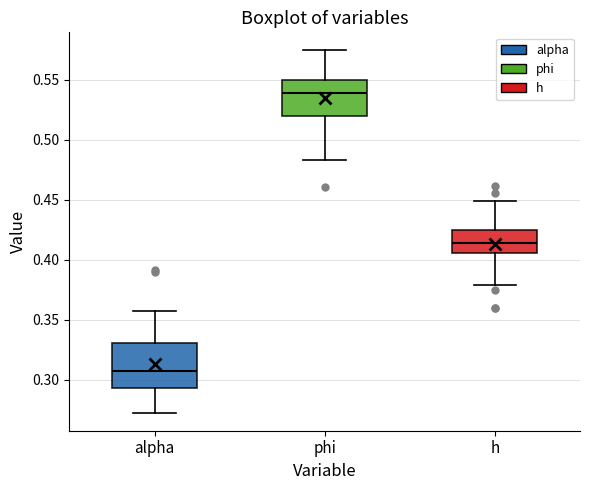

Reading left to right, transcribe this box plot: for each box, give where its median line is, the range the box spans, and where its two whiskers end, as read against the y-axis. The values are not printed on the chart, so give them approximately, as read against the axis.

alpha: median 0.305, box 0.295 to 0.330, whiskers 0.275 to 0.360
phi: median 0.540, box 0.520 to 0.550, whiskers 0.485 to 0.575
h: median 0.415, box 0.405 to 0.425, whiskers 0.380 to 0.450